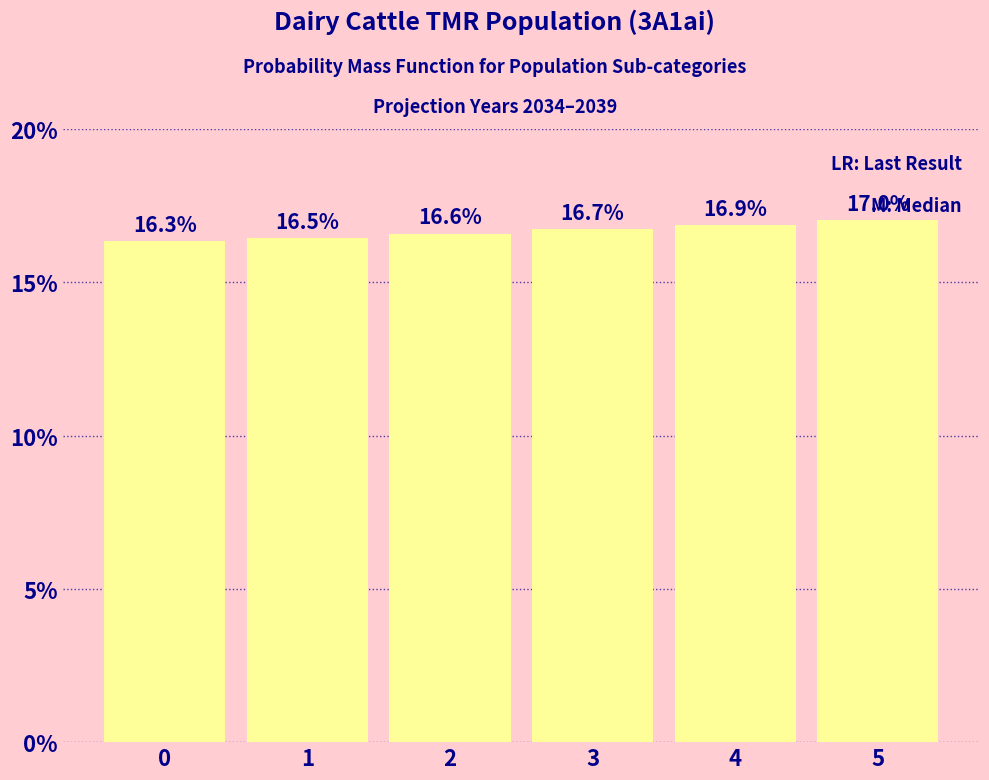

Read the value at 5.

17.0